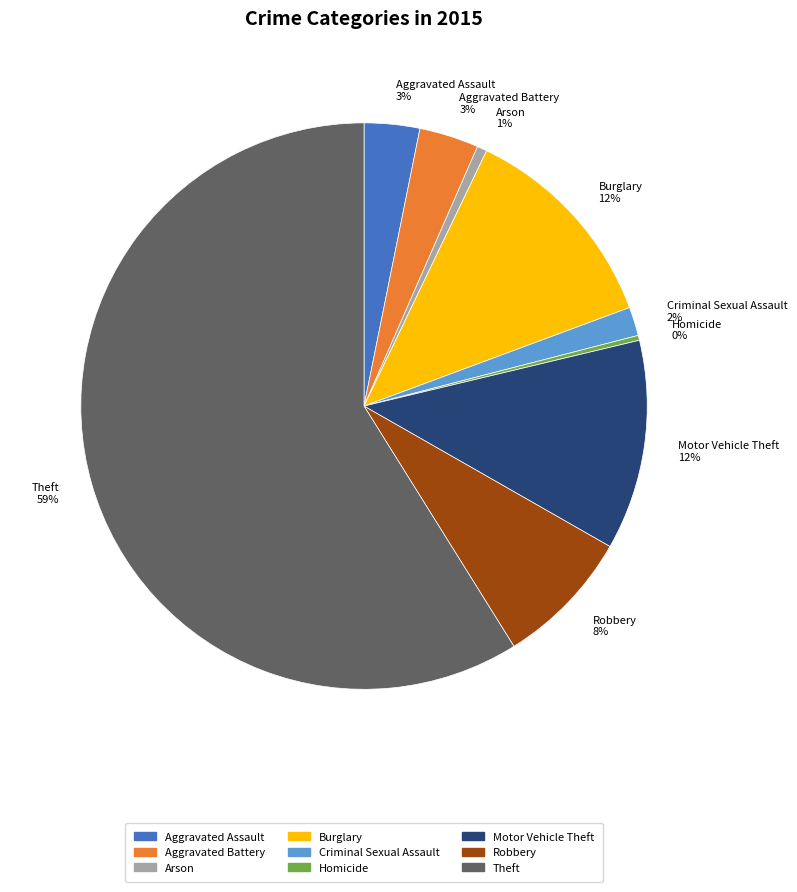

To the nearest percent, what portion does Criminal Sexual Assault represent?

2%